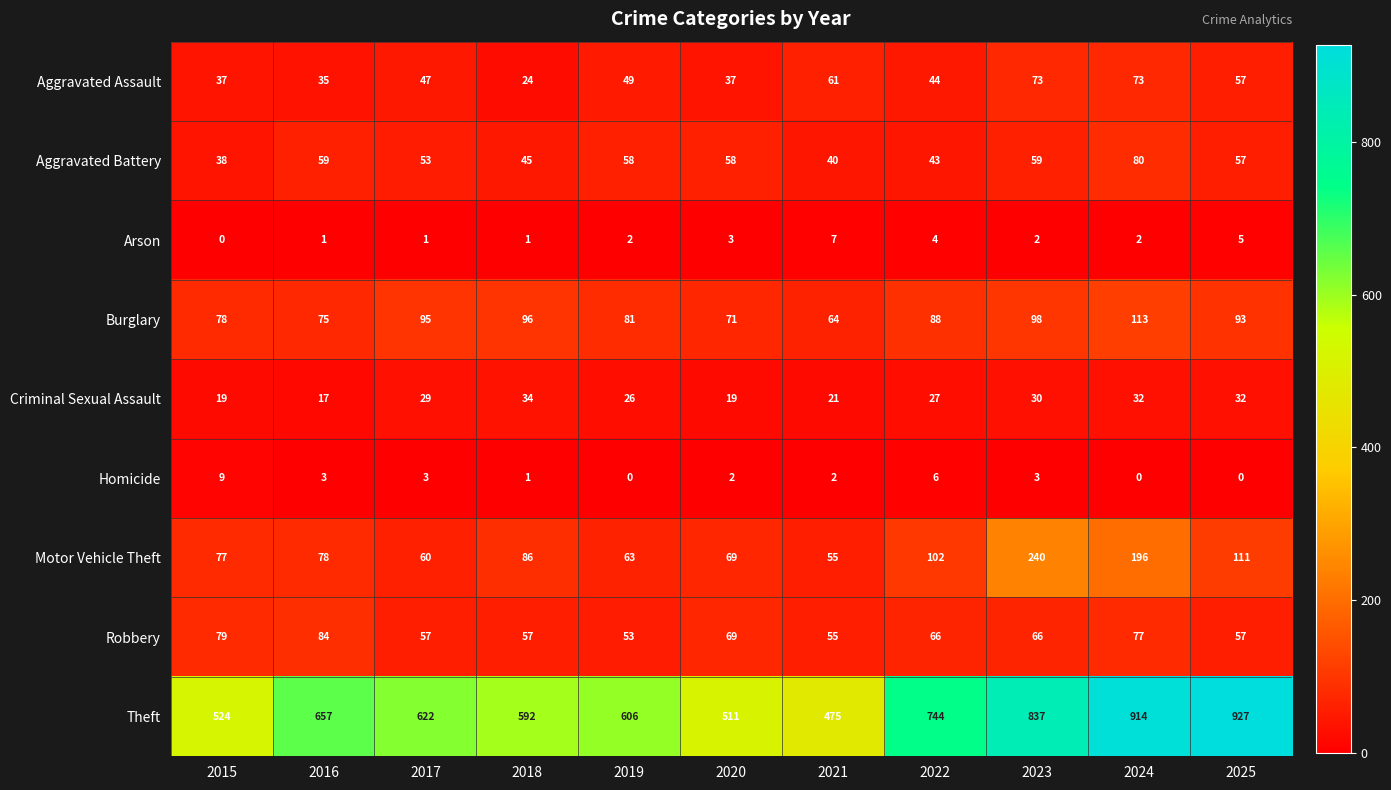

True or false: Robbery has a value of 66 at 2022.

True